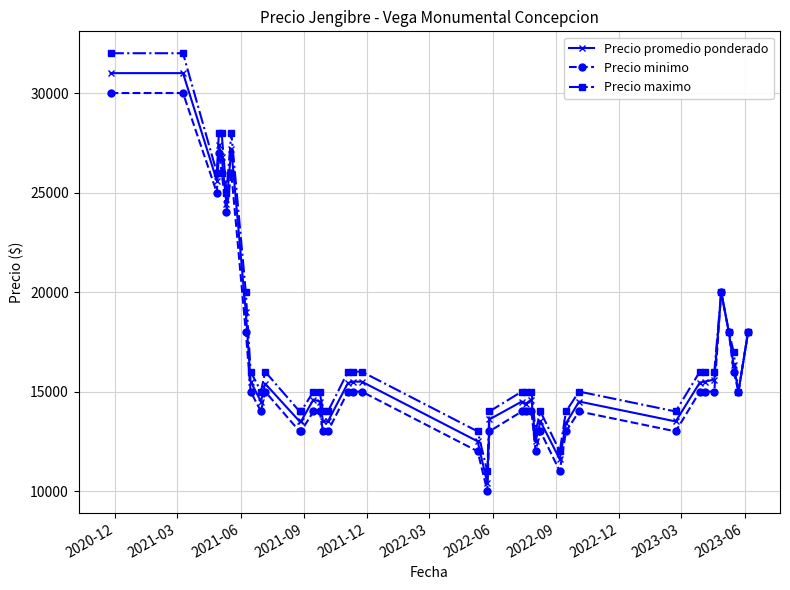

At how many categories does at least one series exceed 22361?

7